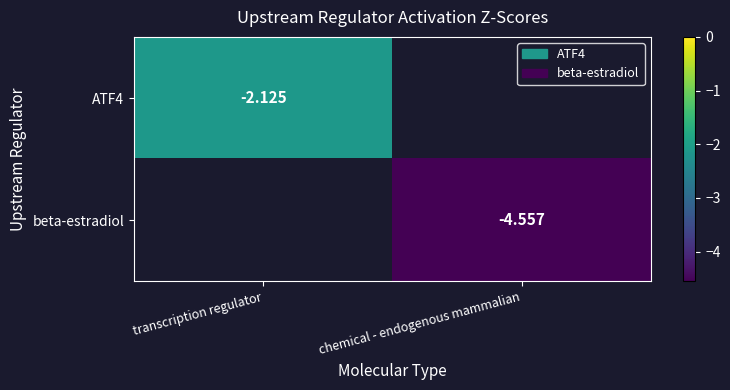

Read the beta-estradiol value at chemical - endogenous mammalian.

-4.6